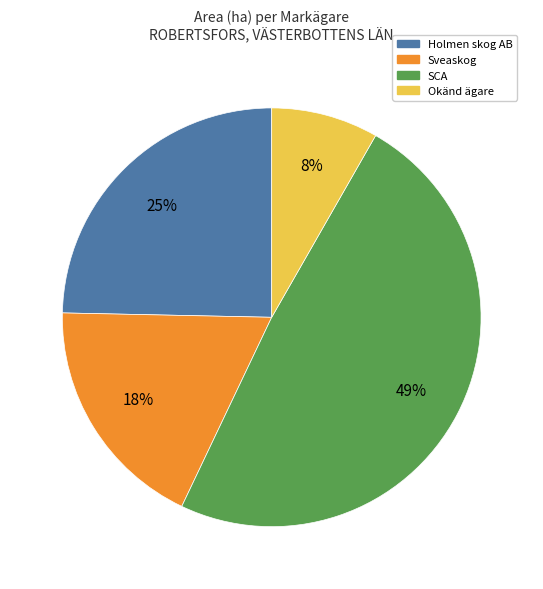

Is there any slice that represents more than half of the pie?

No